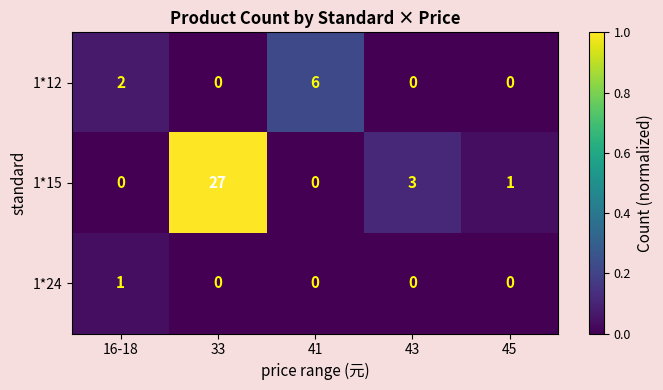

At how many categories does at least one series exceed 0?

5